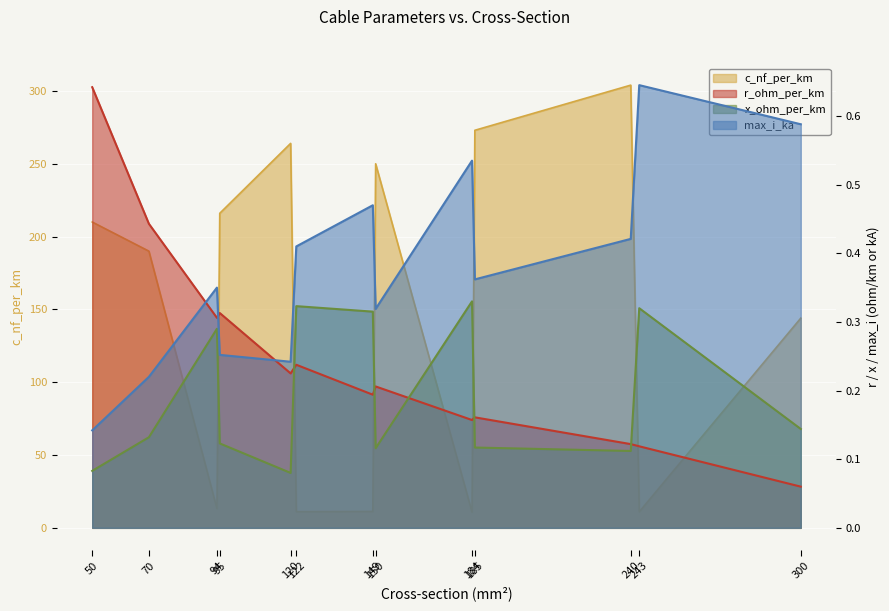

What is the total value across all series at 50?

210.9